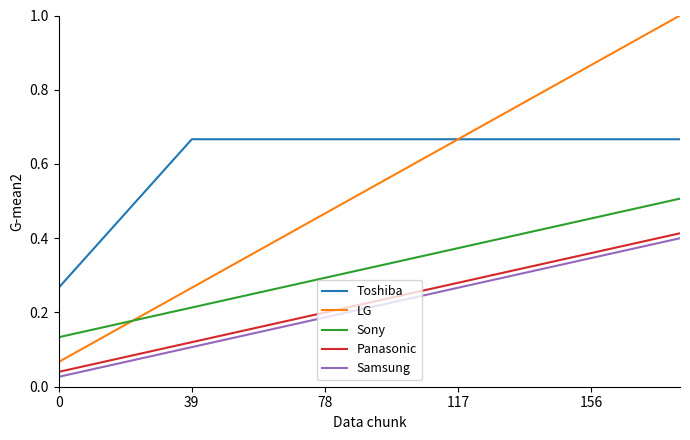

Which series has the largest total across all categories?

Toshiba